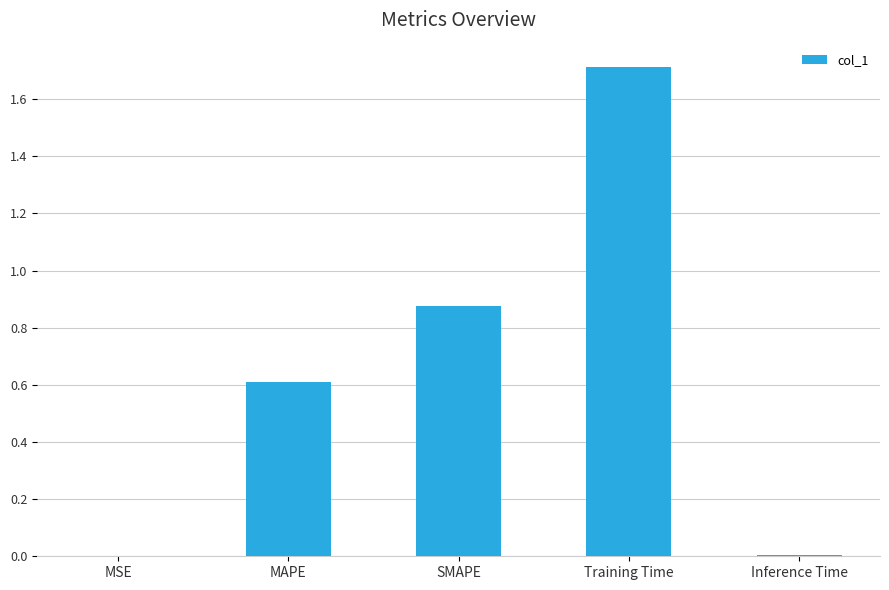

What is the sum of all values?

3.2